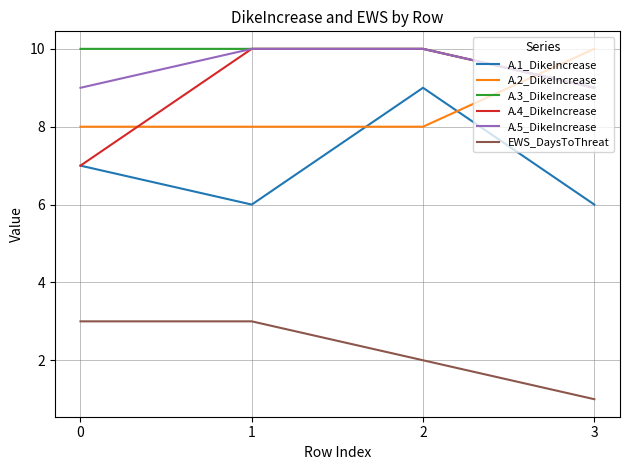

The value of A.2_DikeIncrease at 0 is 8. True or false?

True